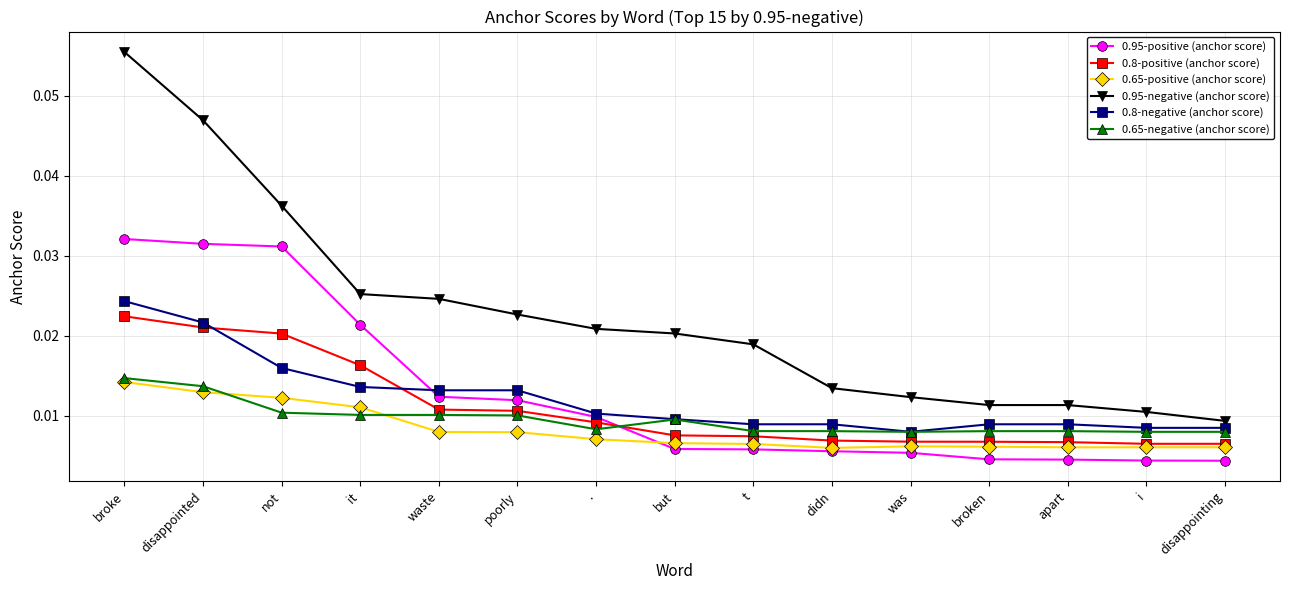

Does the chart display data point markers on the line(s)?

Yes